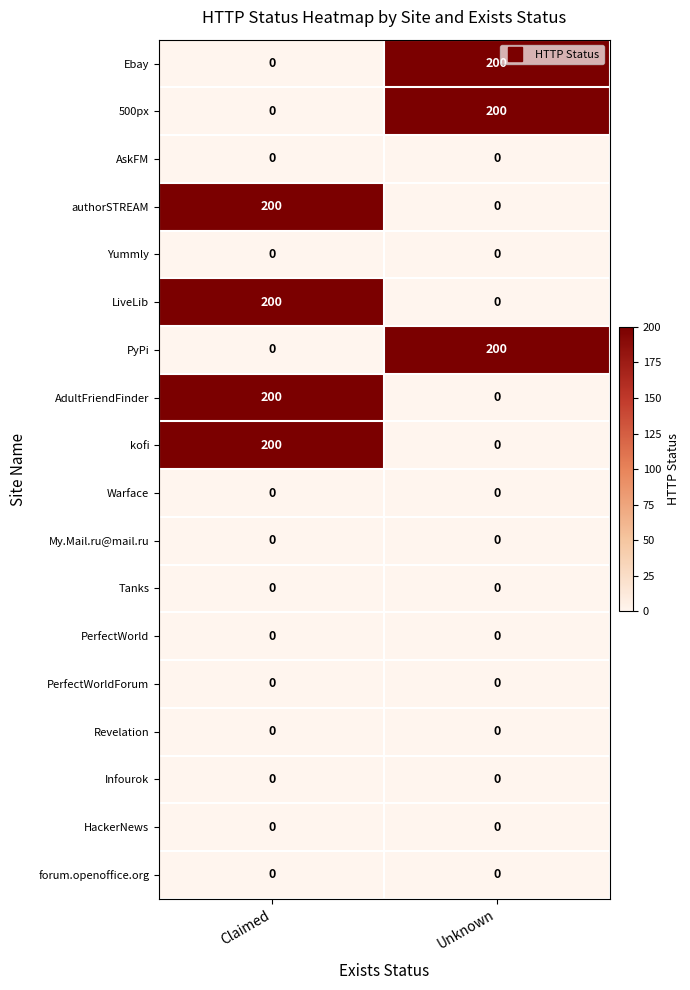

What is the spread (max minus min) of values at Claimed?

200